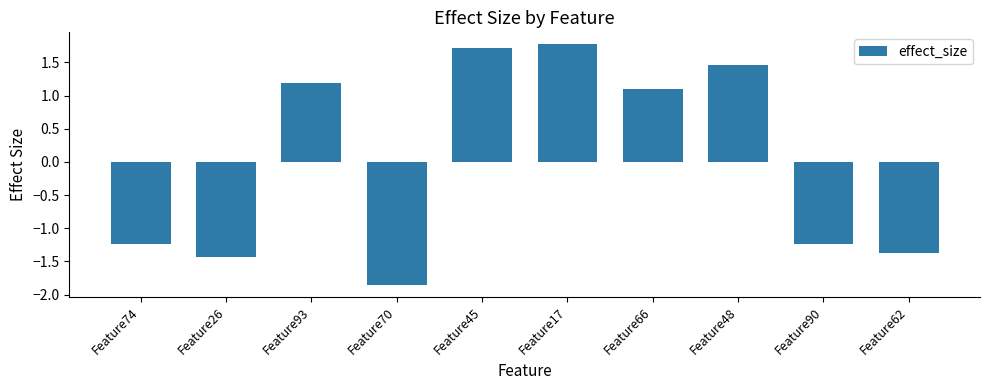

What is the difference between the maximum and minimum values?

3.6